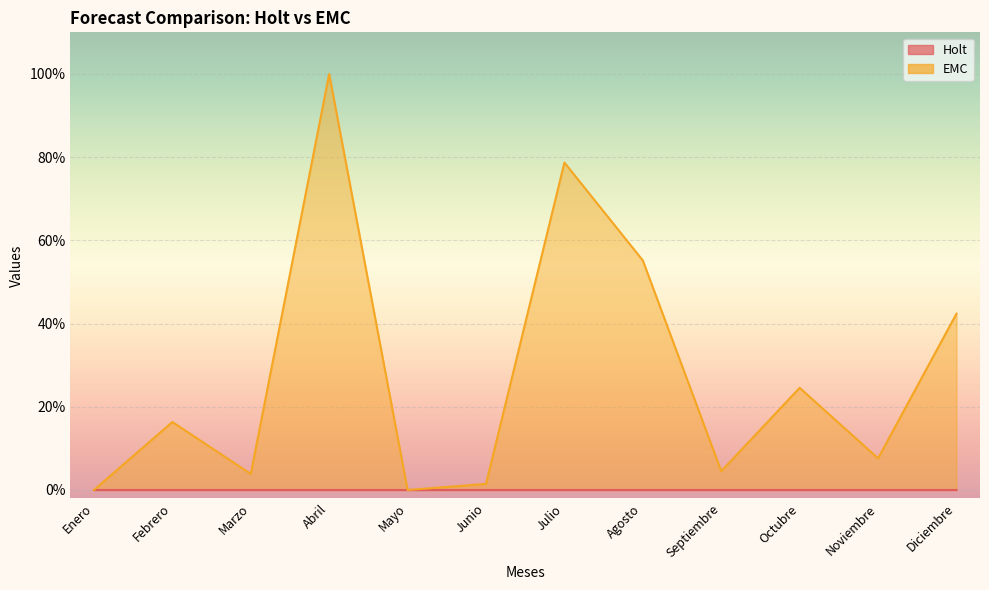

True or false: EMC and Holt intersect in this chart.

False